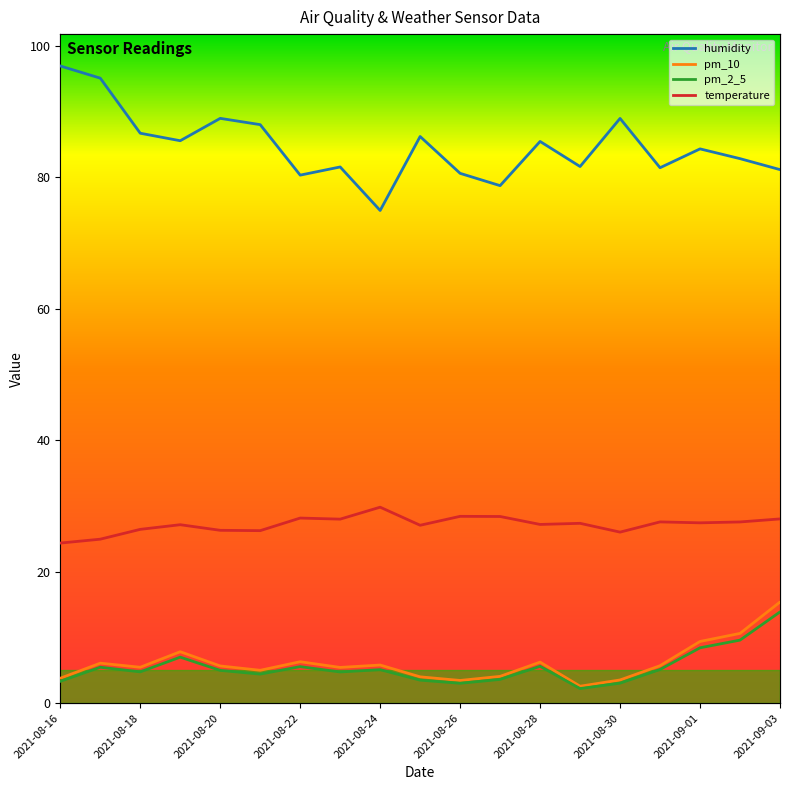

True or false: pm_2_5 and temperature cross at least once.

False